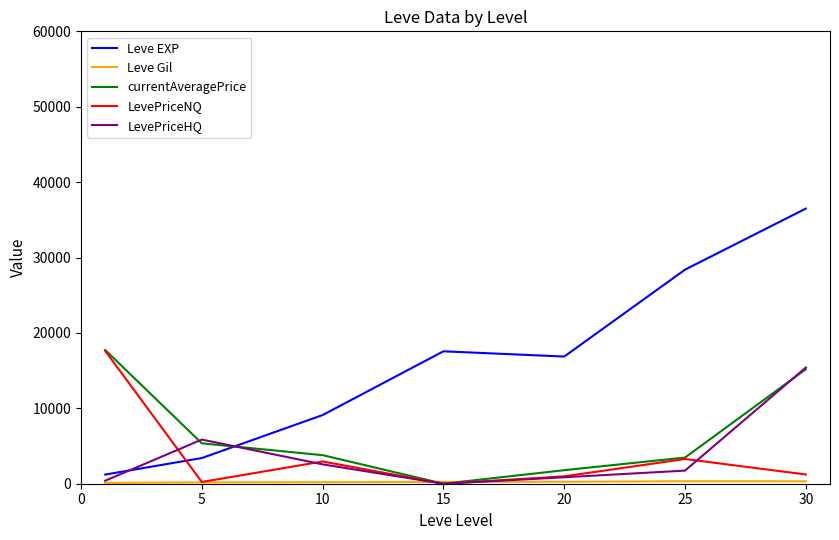

True or false: currentAveragePrice and LevePriceHQ intersect in this chart.

True